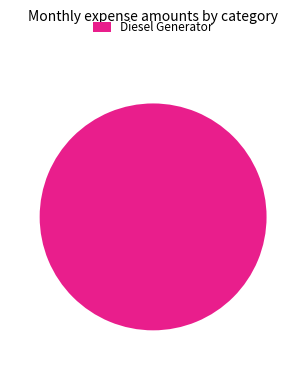

Rank the categories by value from lowest to highest.

Diesel Generator